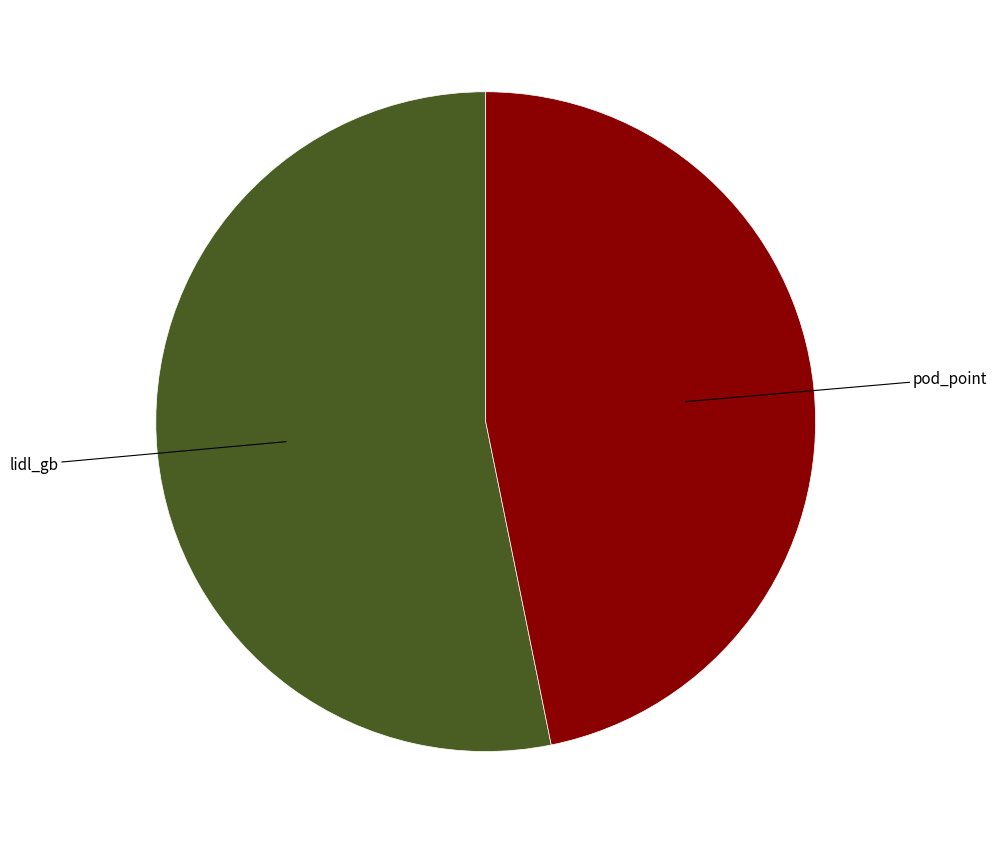

Between lidl_gb and pod_point, which is larger?

lidl_gb